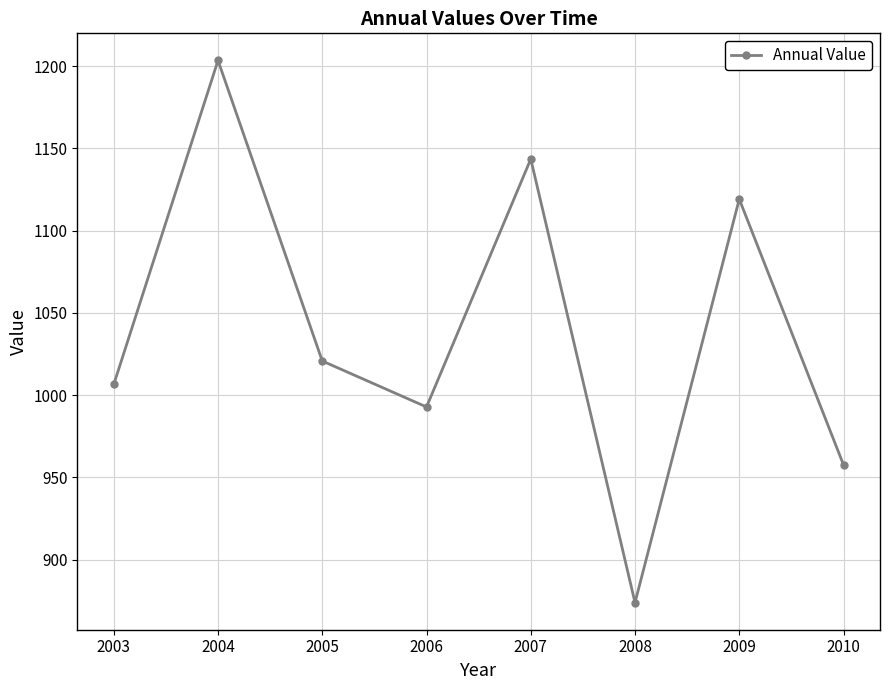

At which category does the chart reach its peak across all series?

2004